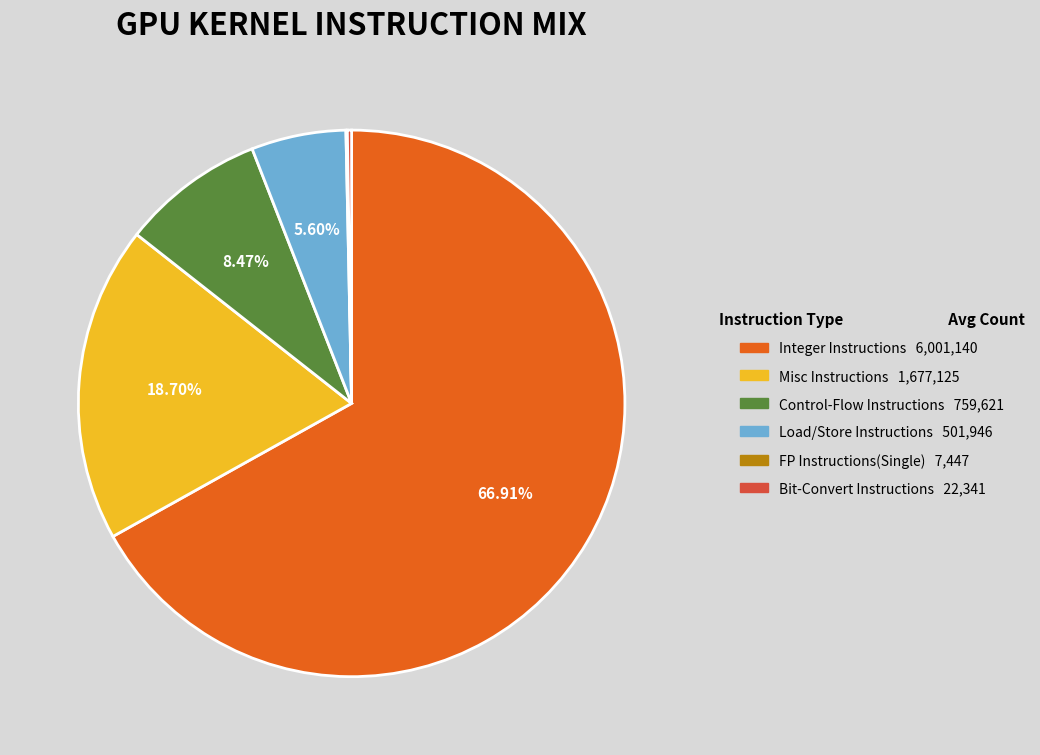

What percentage is the Integer Instructions slice, to the nearest percent?

67%